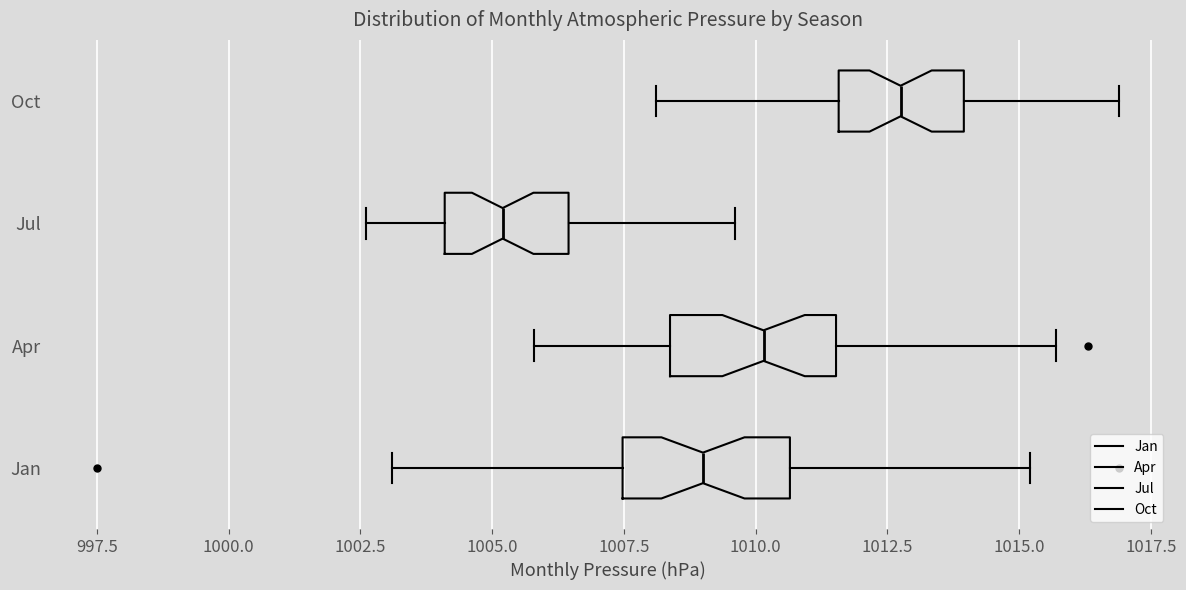

Reading bottom to top, transcribe this box plot: for each box, give where its median line is, the range the box spans, and where its two whiskers end, as read against the x-axis. The values are not printed on the chart, so give them approximately, as read against the axis.

Jan: median 1009.0, box 1007.5 to 1010.5, whiskers 1003.0 to 1015.0
Apr: median 1010.0, box 1008.5 to 1011.5, whiskers 1006.0 to 1015.5
Jul: median 1005.0, box 1004.0 to 1006.5, whiskers 1002.5 to 1009.5
Oct: median 1013.0, box 1011.5 to 1014.0, whiskers 1008.0 to 1017.0